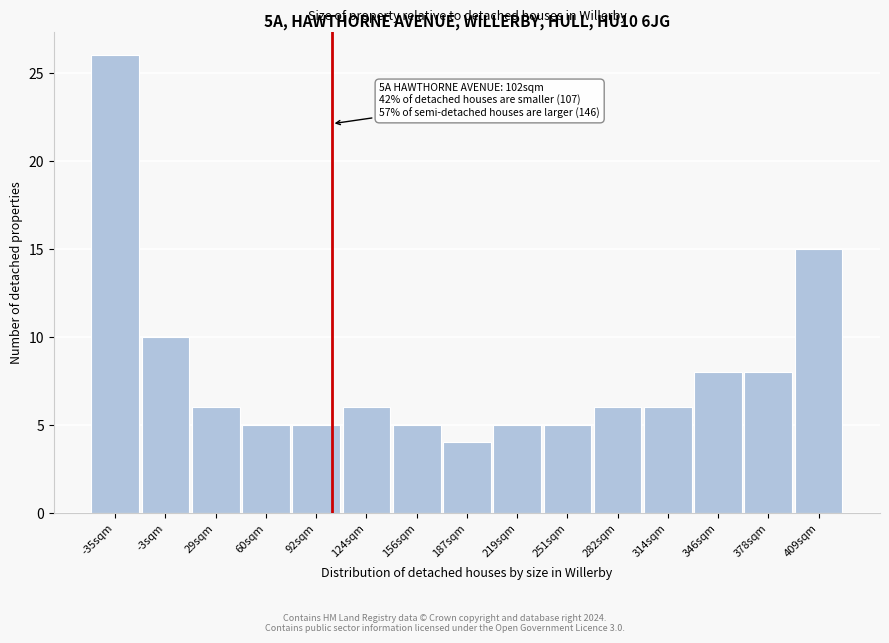

Which range on the x-axis has the tallest bar?

-50 to -20